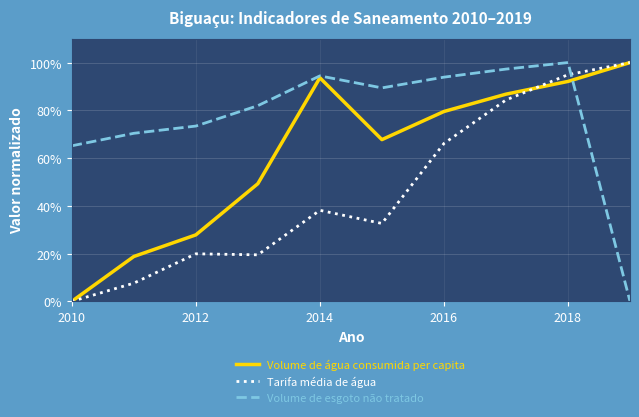

What is the sum of all Volume de esgoto não tratado values?

765.8